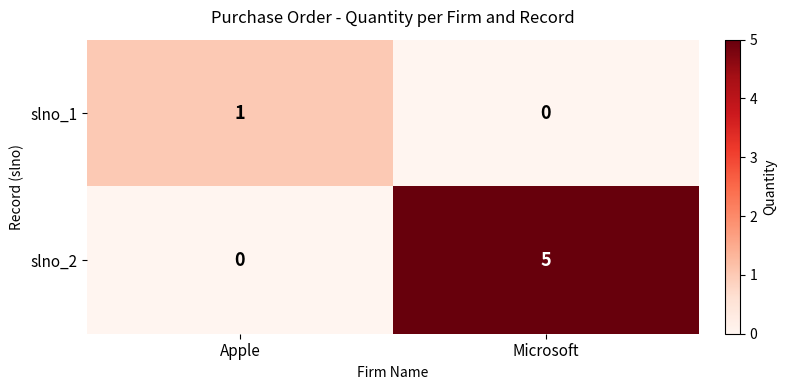

At which category is the sum across all series the highest?

Microsoft